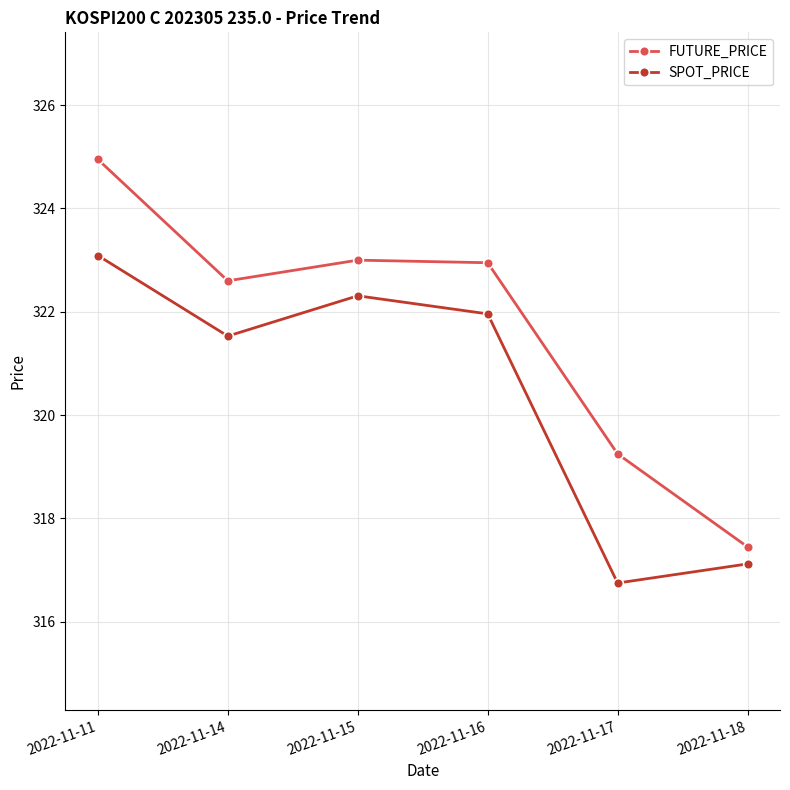

Is this an area chart (filled region under the line)?

No